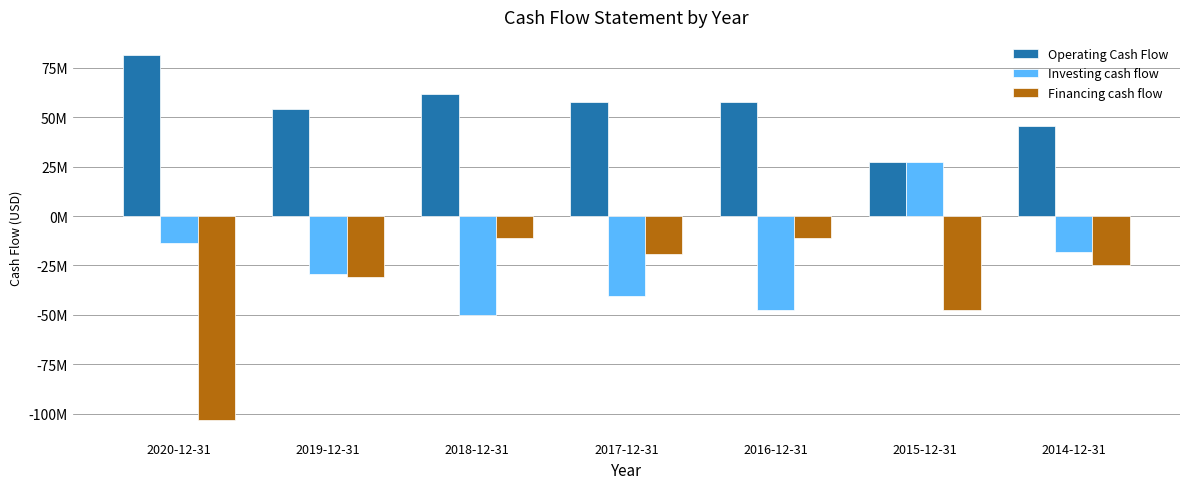

Which label corresponds to the largest value in the chart?

2020-12-31